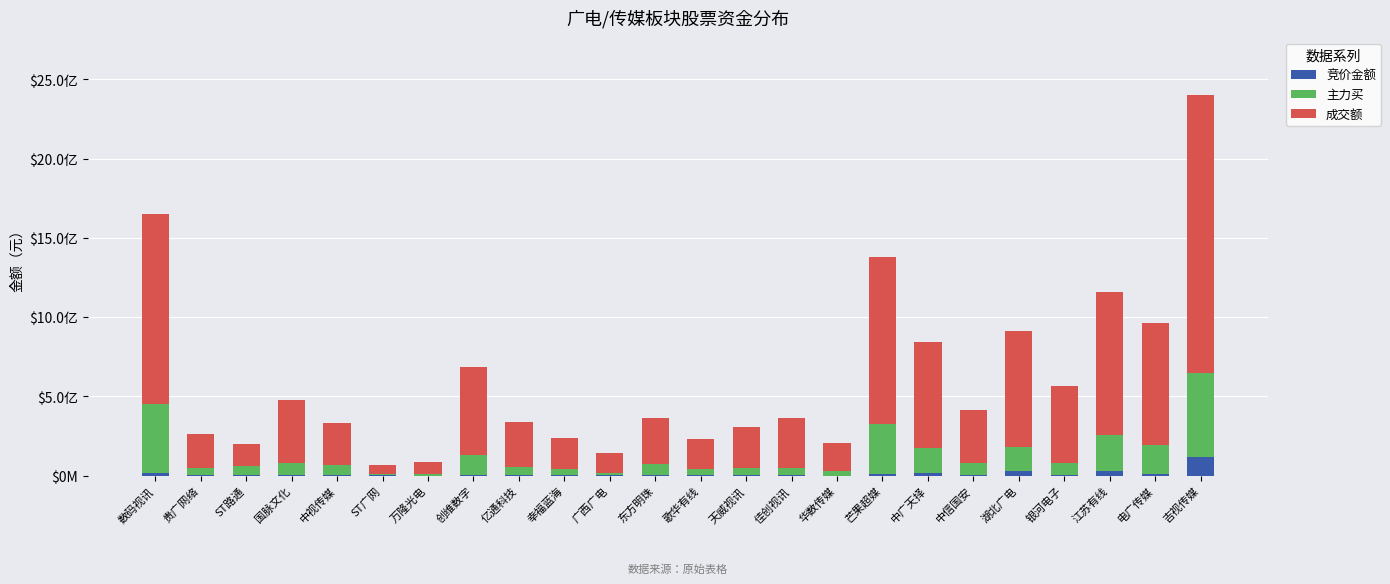

Are the bars horizontal?

No